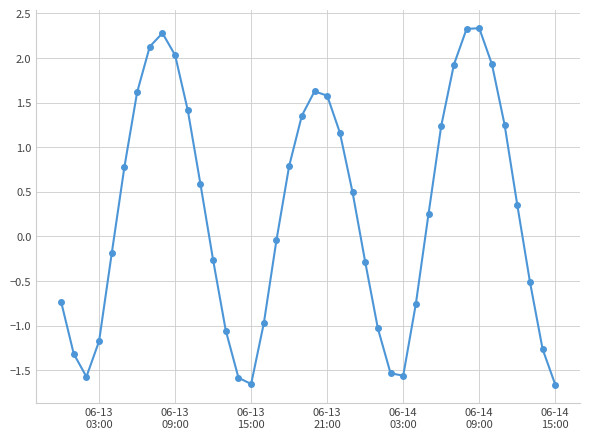

What is the maximum value shown in the chart?

2.3